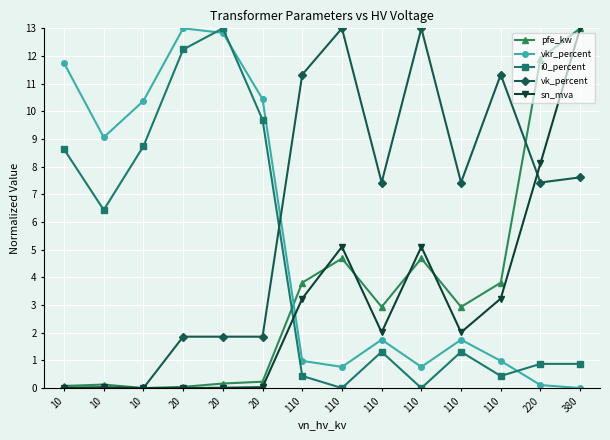

Where is pfe_kw nearest to the value 6?

110